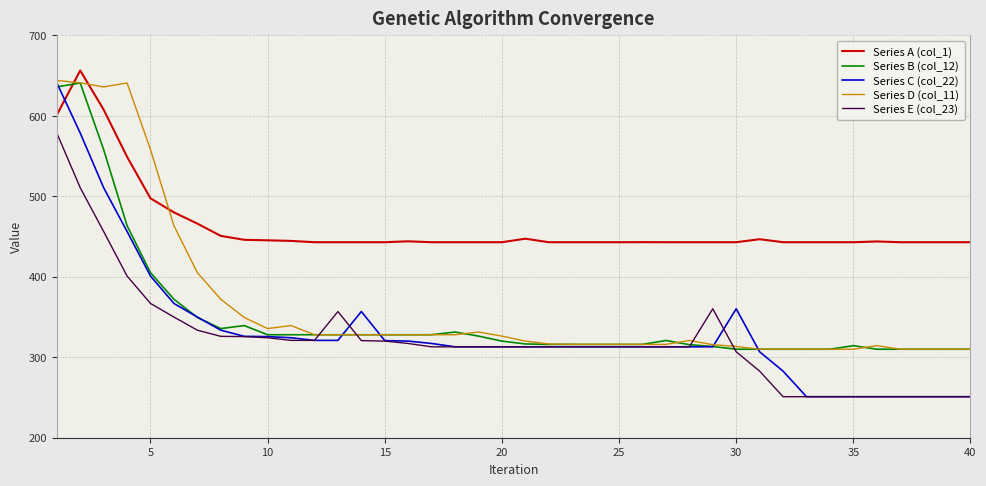

How many times do Series A (col_1) and Series C (col_22) cross each other?

1